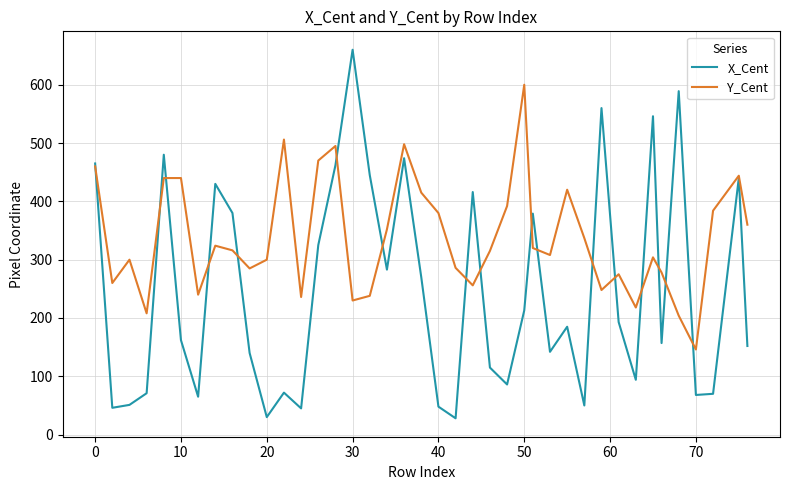

True or false: Y_Cent and X_Cent cross at least once.

True